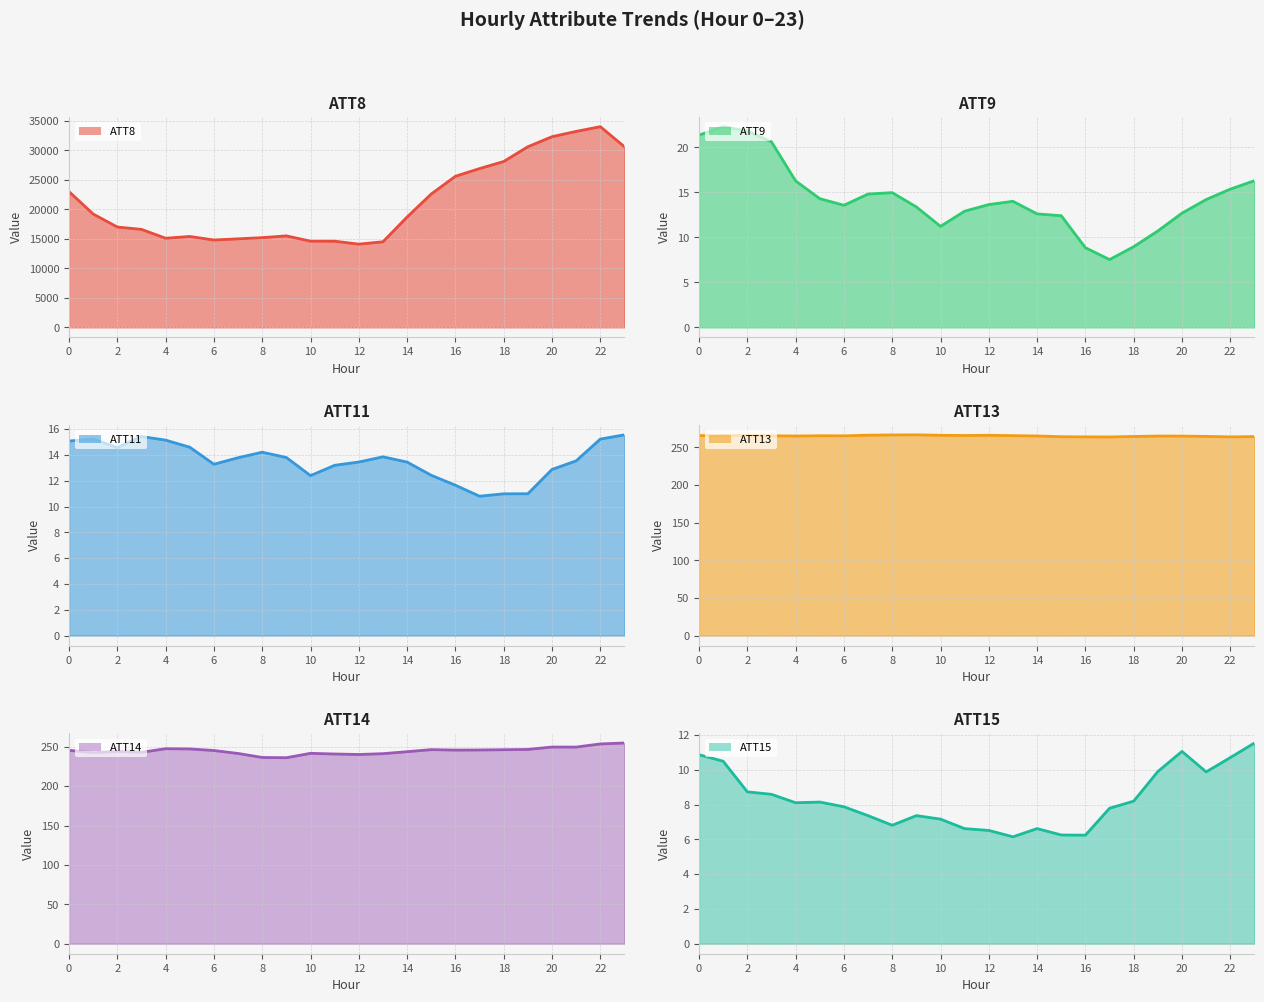

The ATT8 line series shows 59343.1 at 22. True or false?

False